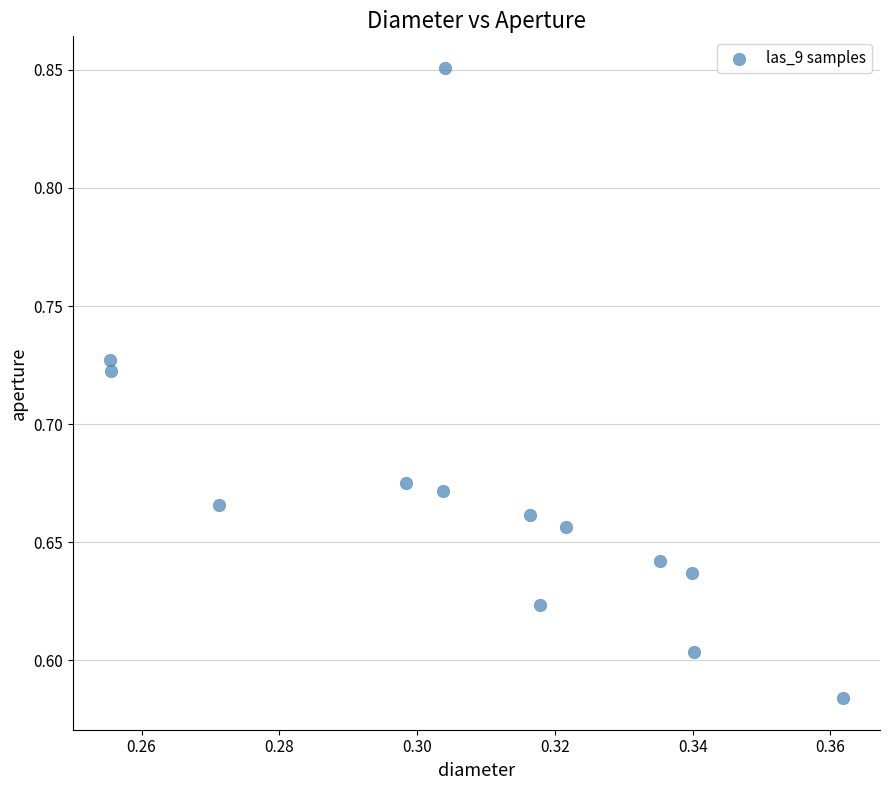

What is the range of Y values (max minus min)?

0.3